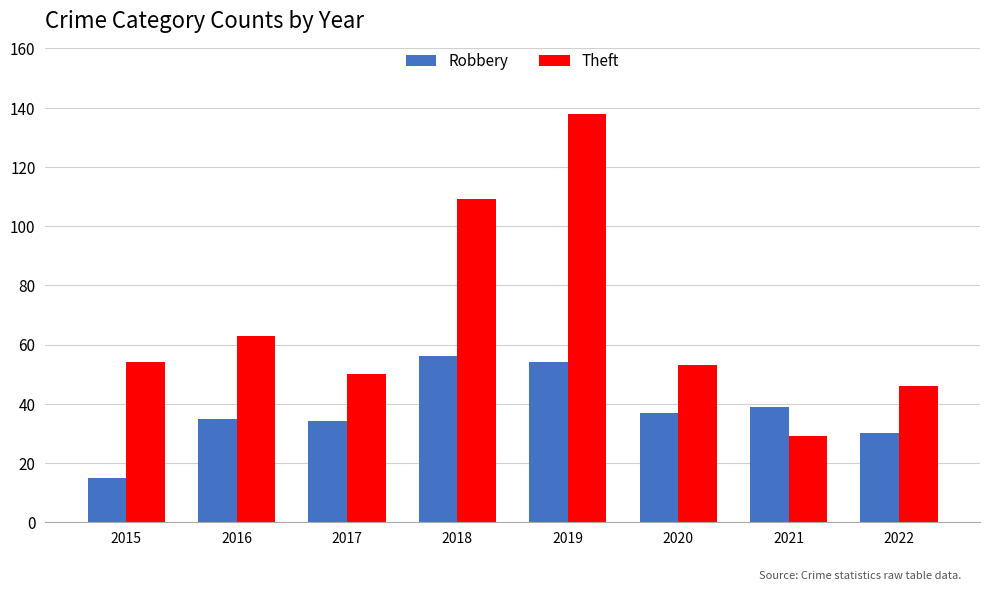

What is the average value of the Robbery series?

38